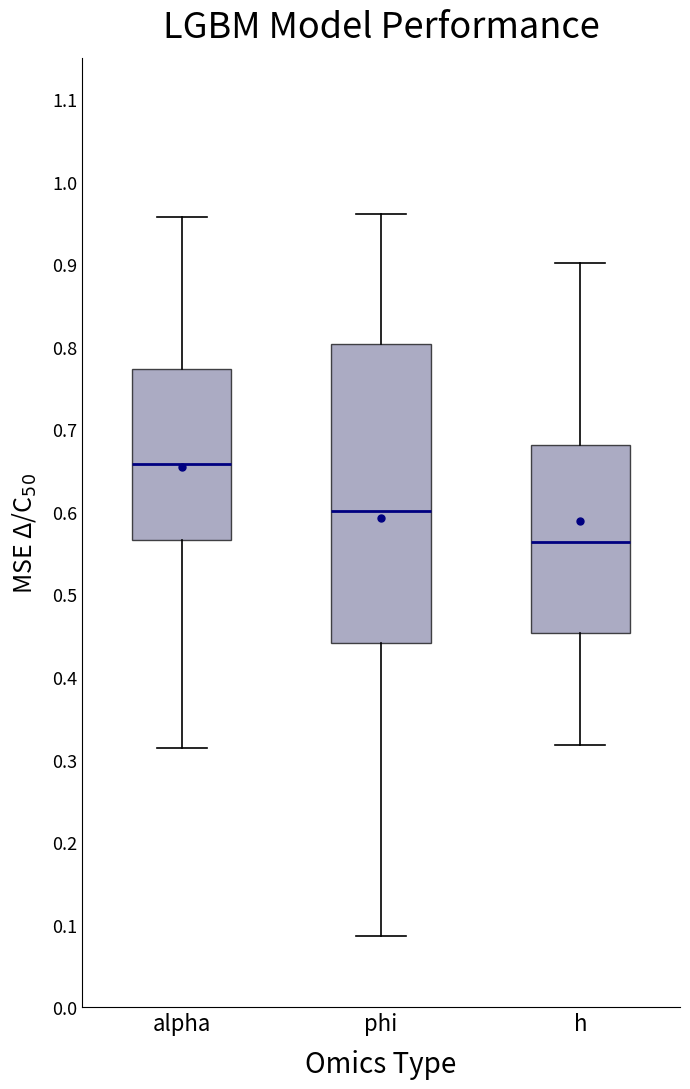

Reading left to right, read every box against the y-axis: the position of its median line, the range the box covers, and the ends of its whiskers. The values are not printed on the chart, so give them approximately, as read against the axis.

alpha: median 0.66, box 0.57 to 0.77, whiskers 0.31 to 0.96
phi: median 0.60, box 0.44 to 0.80, whiskers 0.09 to 0.96
h: median 0.56, box 0.45 to 0.68, whiskers 0.32 to 0.90